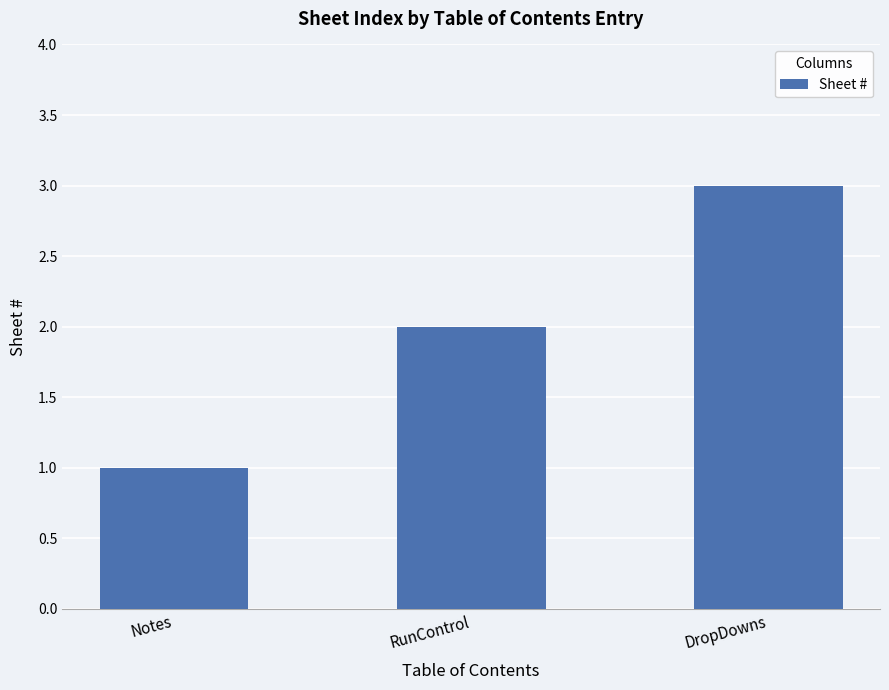

What is the difference between the values at DropDowns and Notes?

2